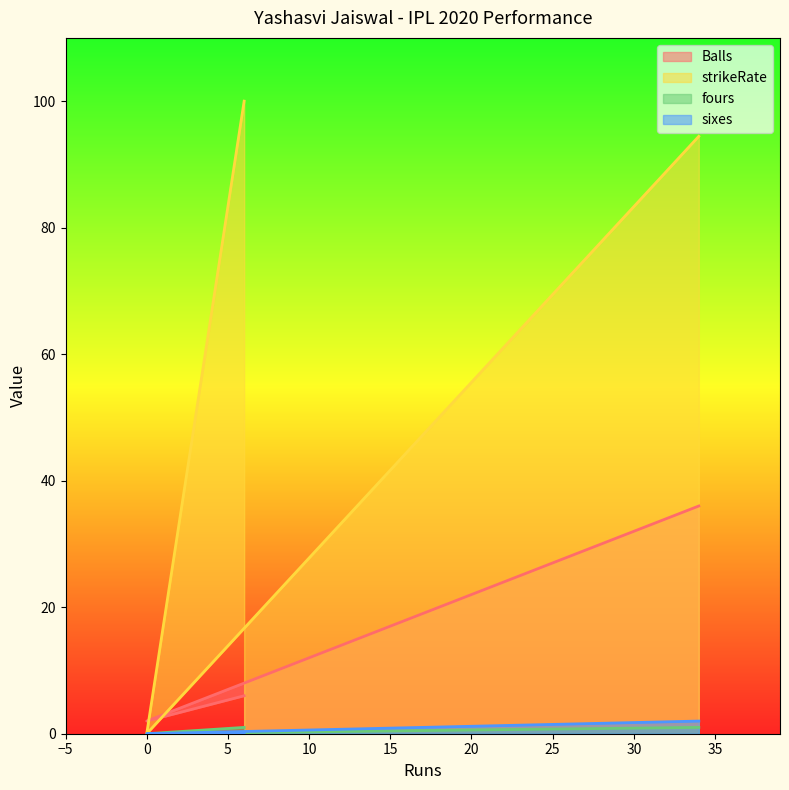

What is the total value across all series at 0?

2.0